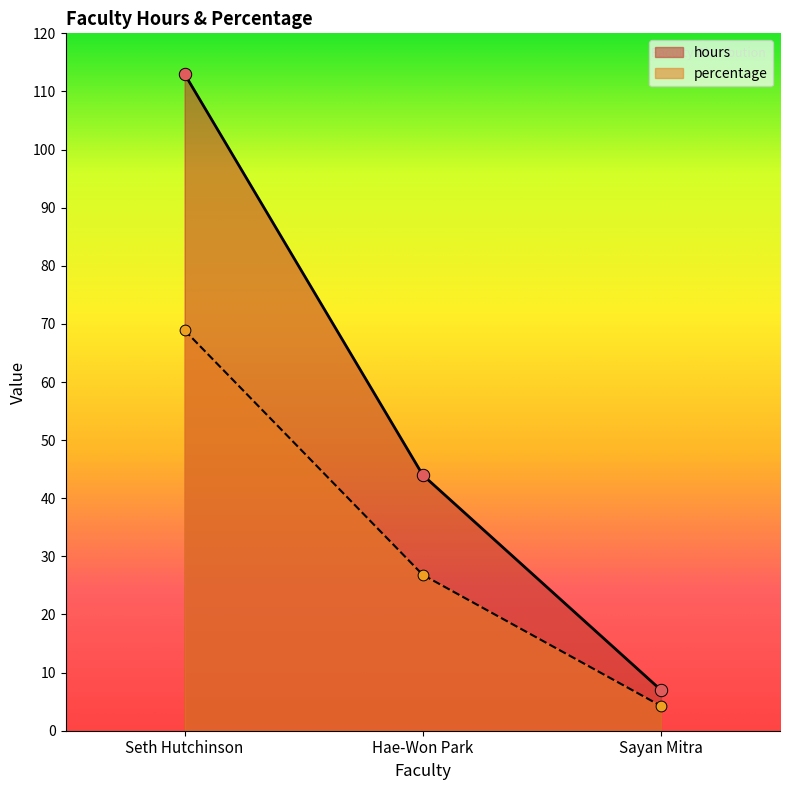

At which category is the sum across all series the highest?

Seth Hutchinson